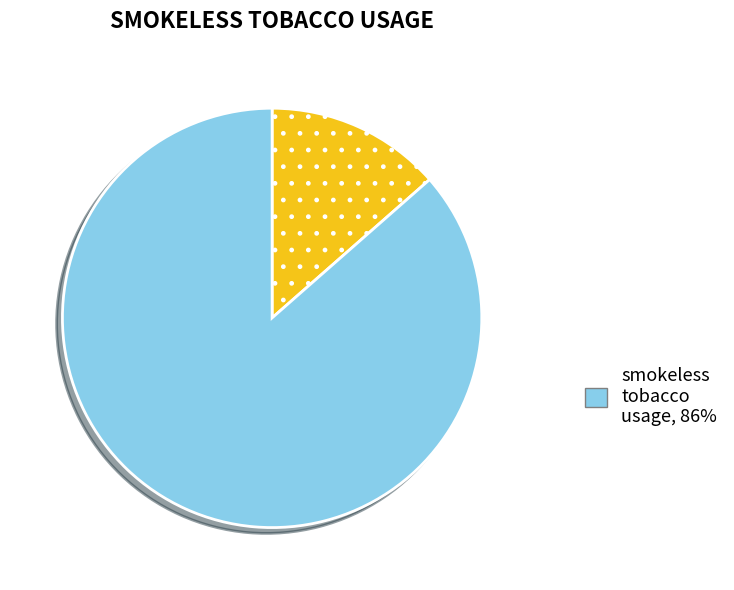

How many segments does this pie chart have?

2